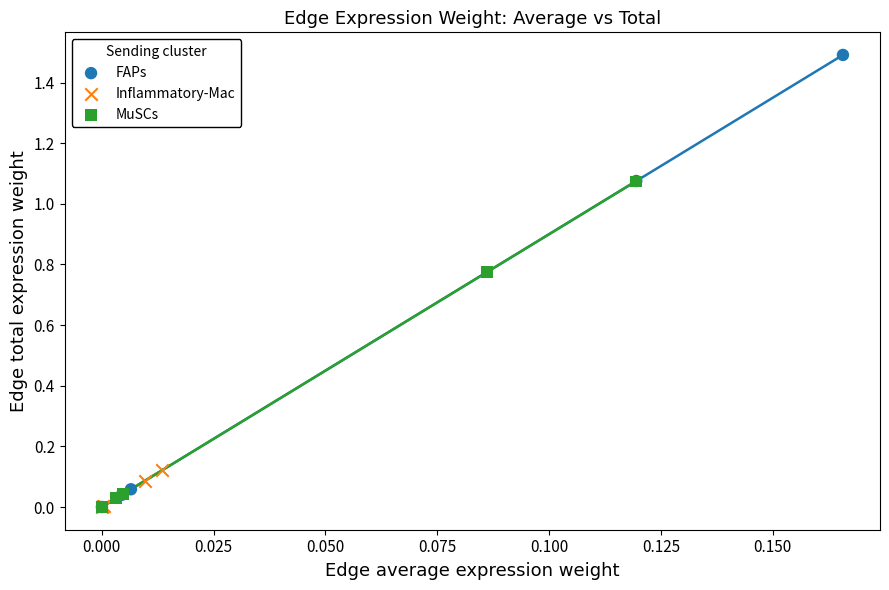

Which series has the largest Y range (max minus min)?

FAPs